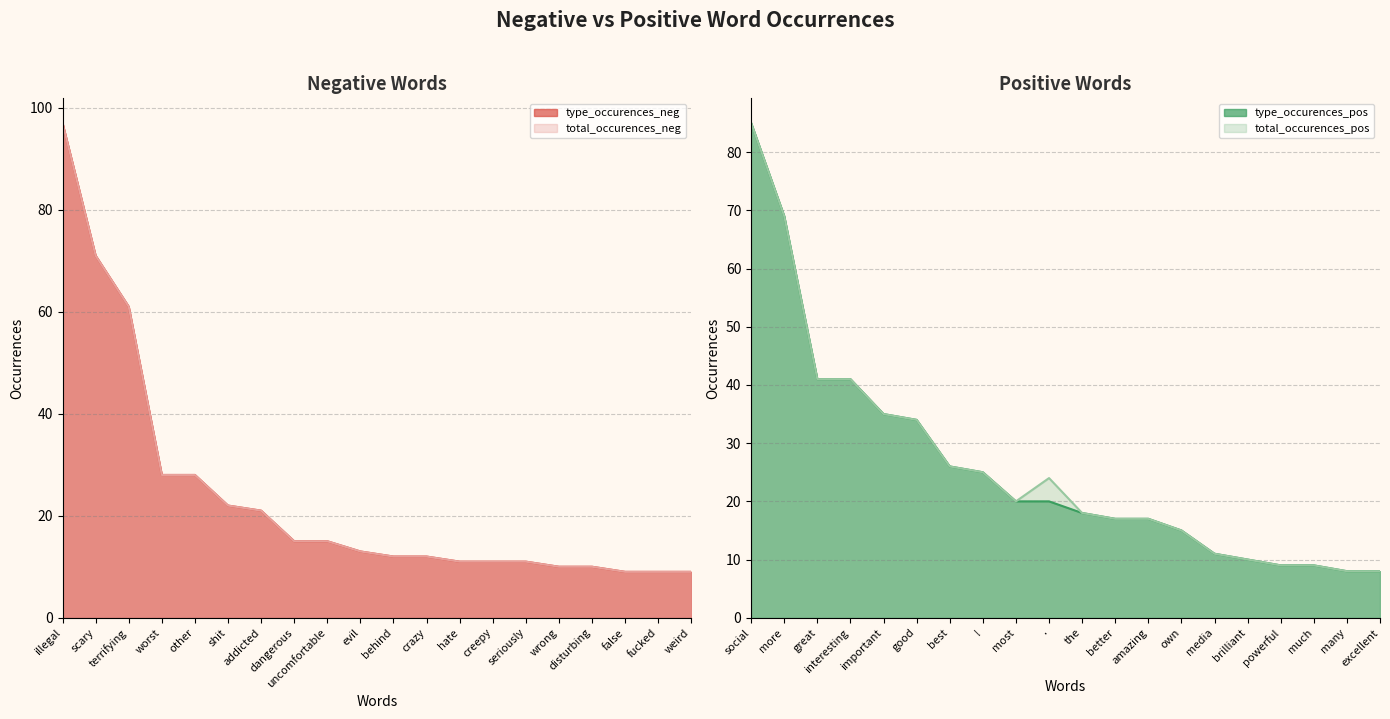

How many values in the type_occurences_neg series are below 13?

10